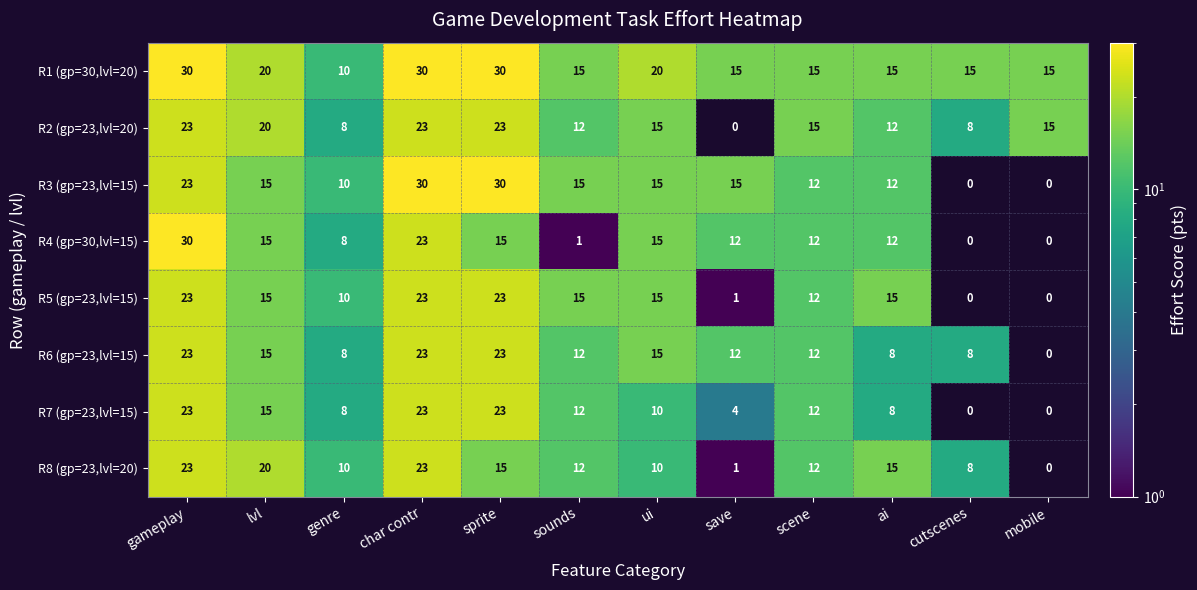

Count the number of data series in this chart.

8